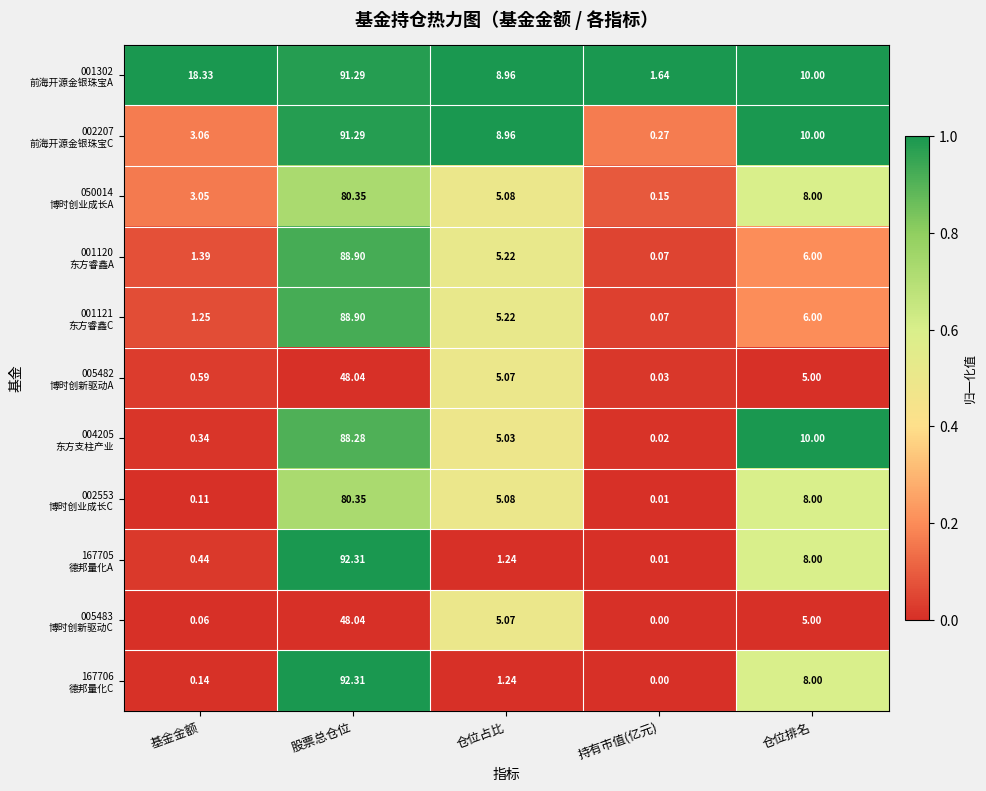

At which category is the sum across all series the highest?

股票总仓位